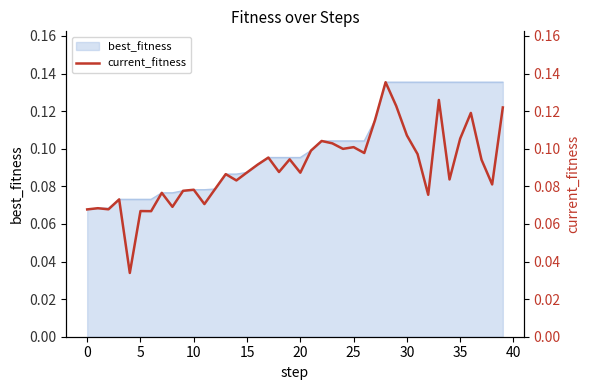

How many interior local peaks (higher than both neighbors) does the data have?

13